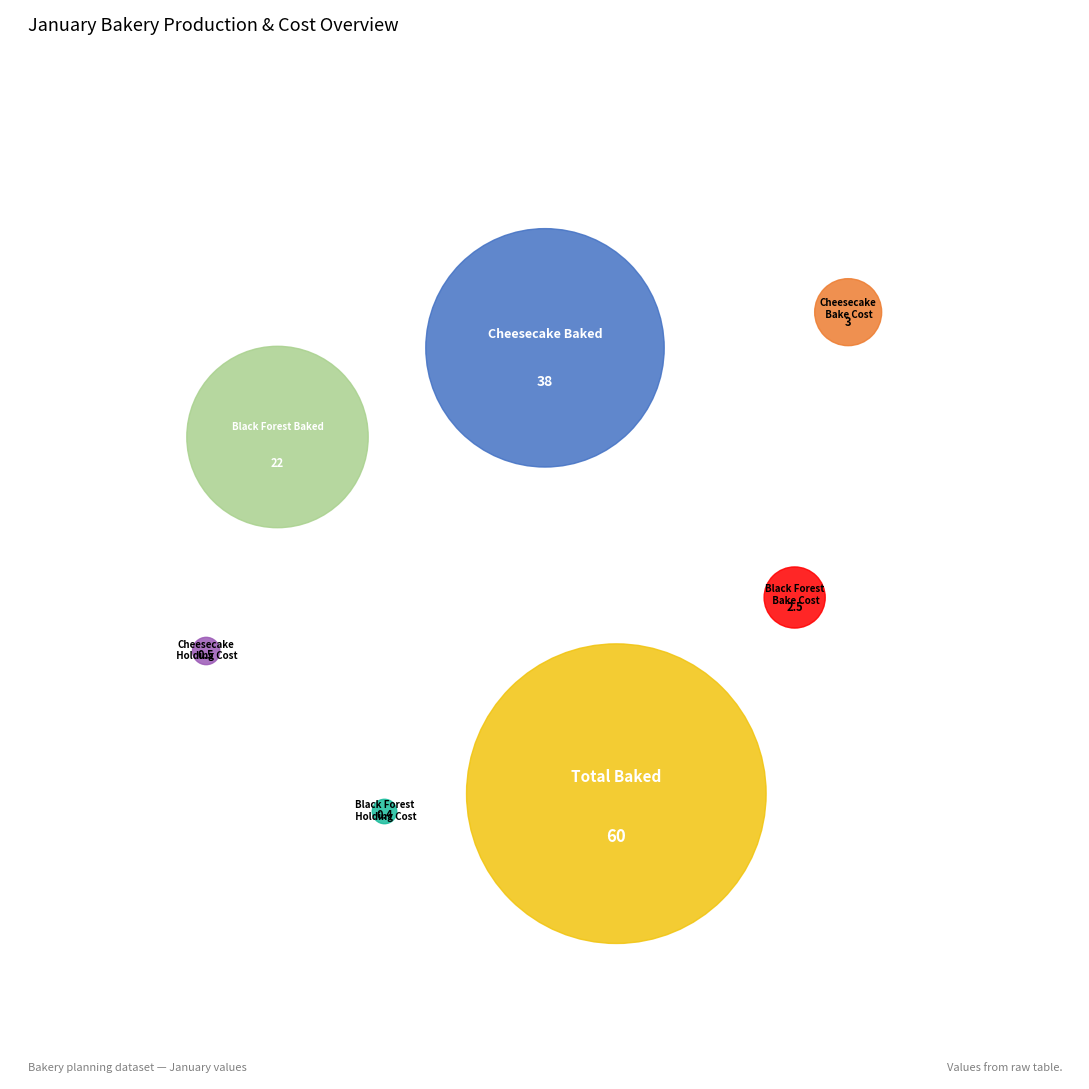

What percentage do Black Forest Baked and Cheesecake Unit Bake Cost together represent?

19.8%